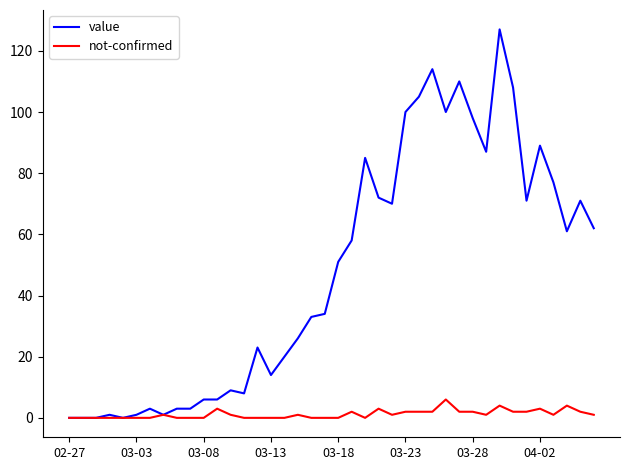

List the series in order of their peak value, highest first.

value, not-confirmed